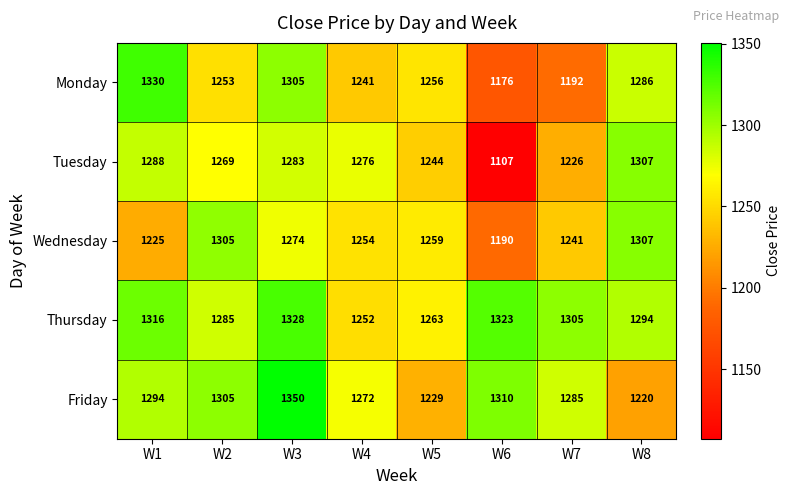

Which category has the highest value in the Monday series?

W1